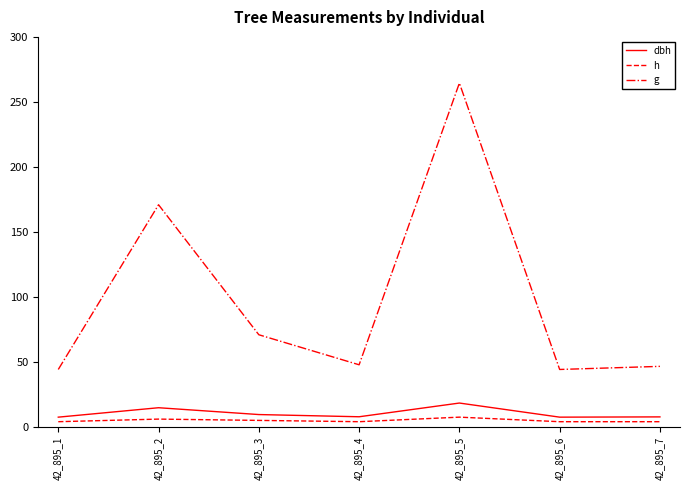

How many interior local peaks does the g series have?

2